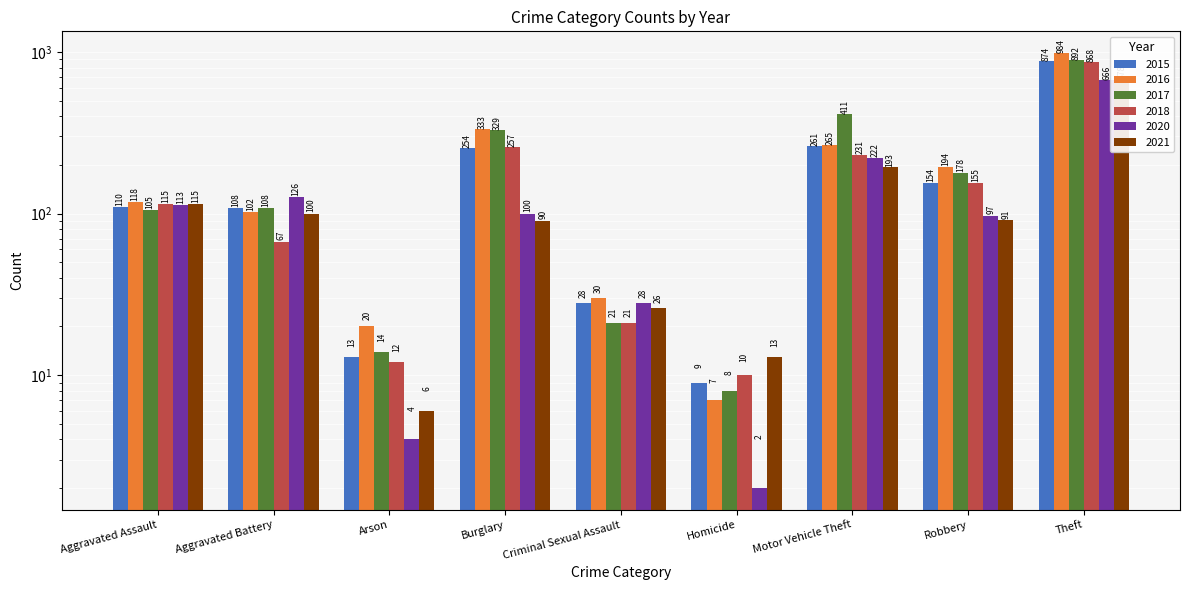

Are the bars grouped side by side (vs. stacked)?

Yes